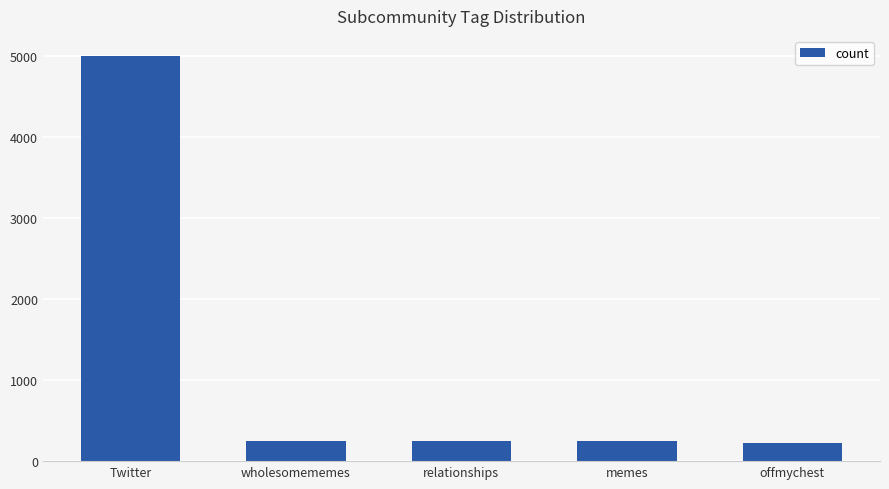

What is the smallest value displayed?

224